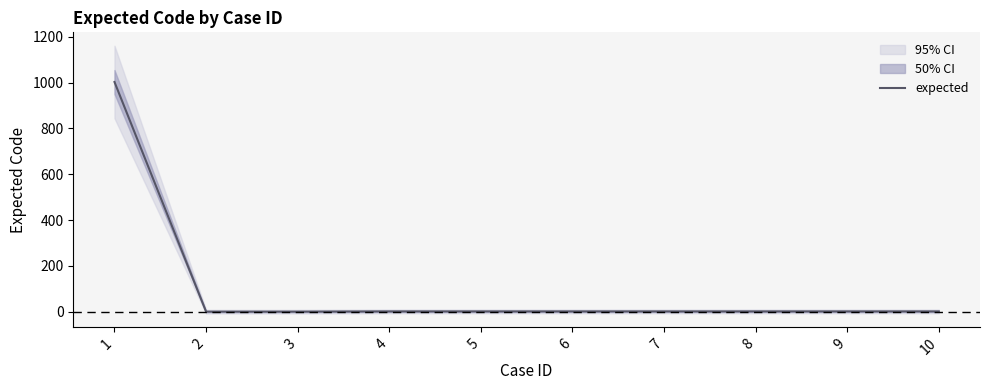

How many data points are less than 1?

2